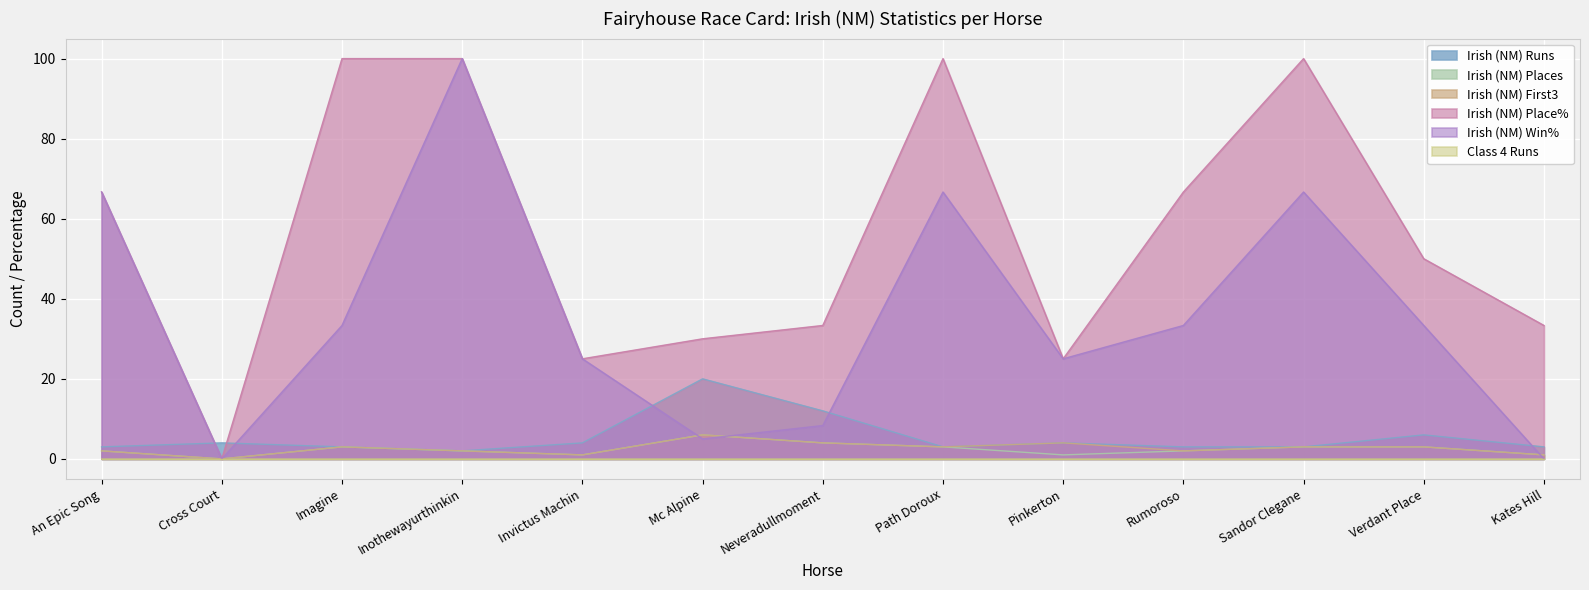

At which category does Irish (NM) Win% reach its first local valley?

Cross Court